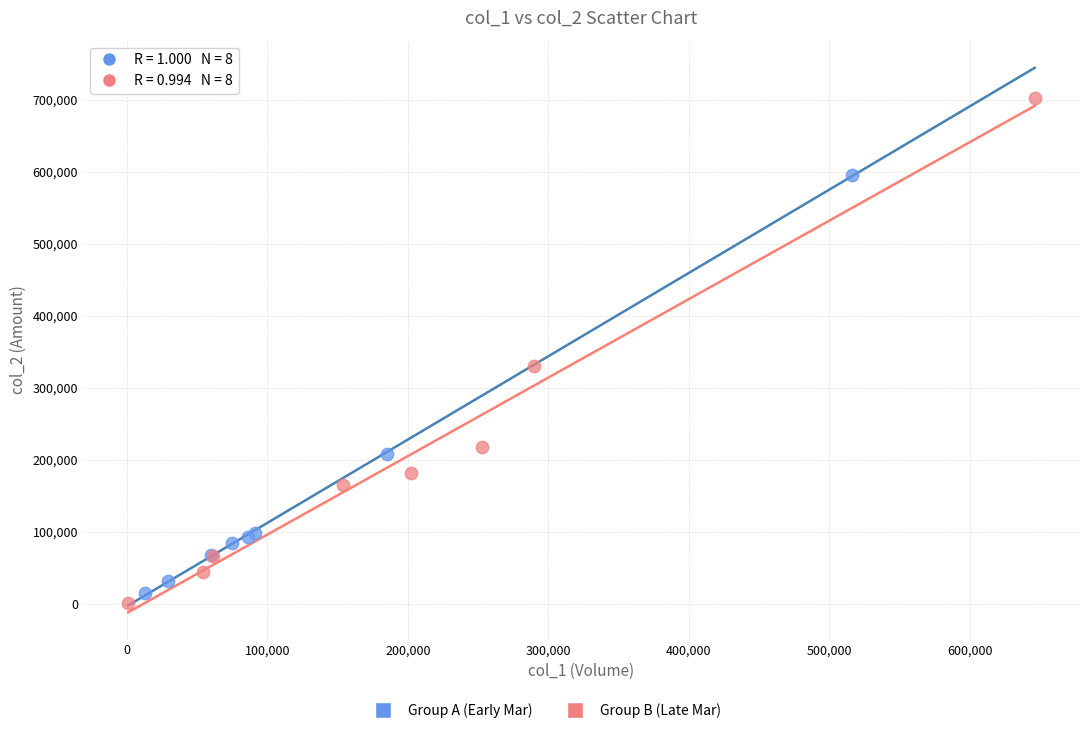

Which series has the largest Y range (max minus min)?

Group B (Late Mar)